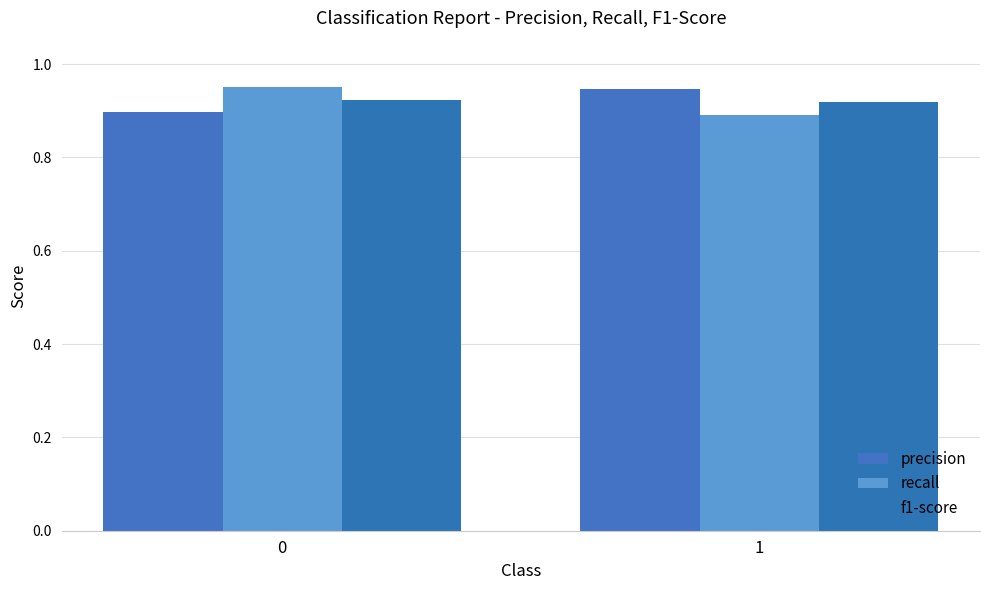

How many groups of bars are there?

2